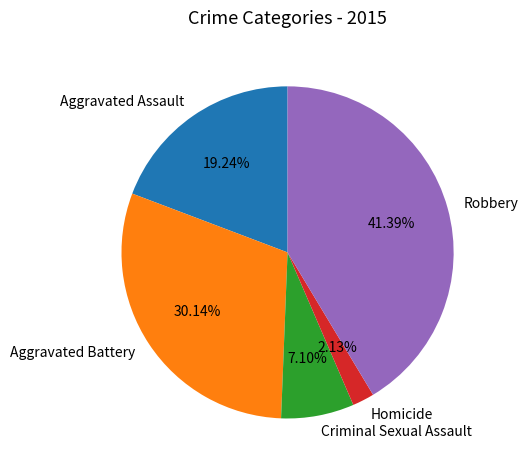

How many segments does this pie chart have?

5